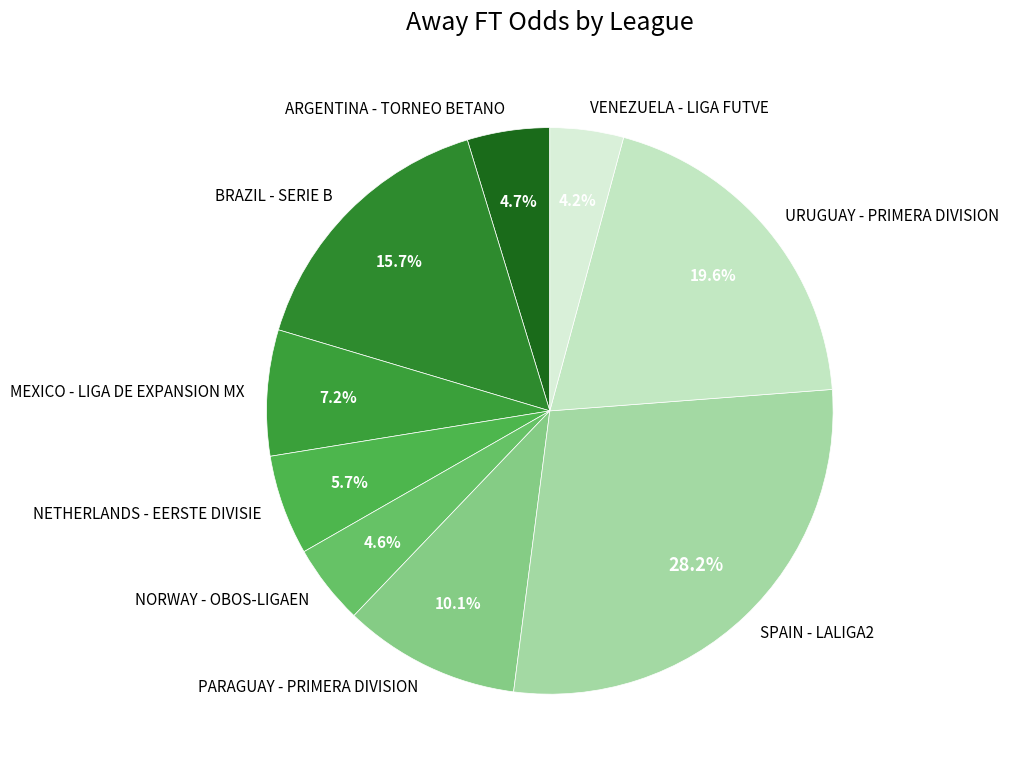

How many slices are in this pie chart?

9